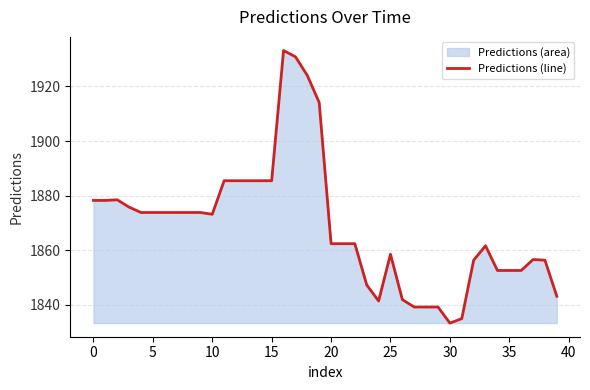

Reading left to right, list all the values displayed in this chart.

1878.3	1878.3	1878.5	1875.8	1873.8	1873.8	1873.8	1873.8	1873.8	1873.8	1873.2	1885.5	1885.5	1885.5	1885.5	1885.5	1933.1	1930.9	1924.0	1914.1	1862.4	1862.4	1862.4	1847.3	1841.4	1858.5	1841.9	1839.2	1839.2	1839.2	1833.3	1835.0	1856.4	1861.7	1852.6	1852.6	1852.6	1856.6	1856.4	1843.2